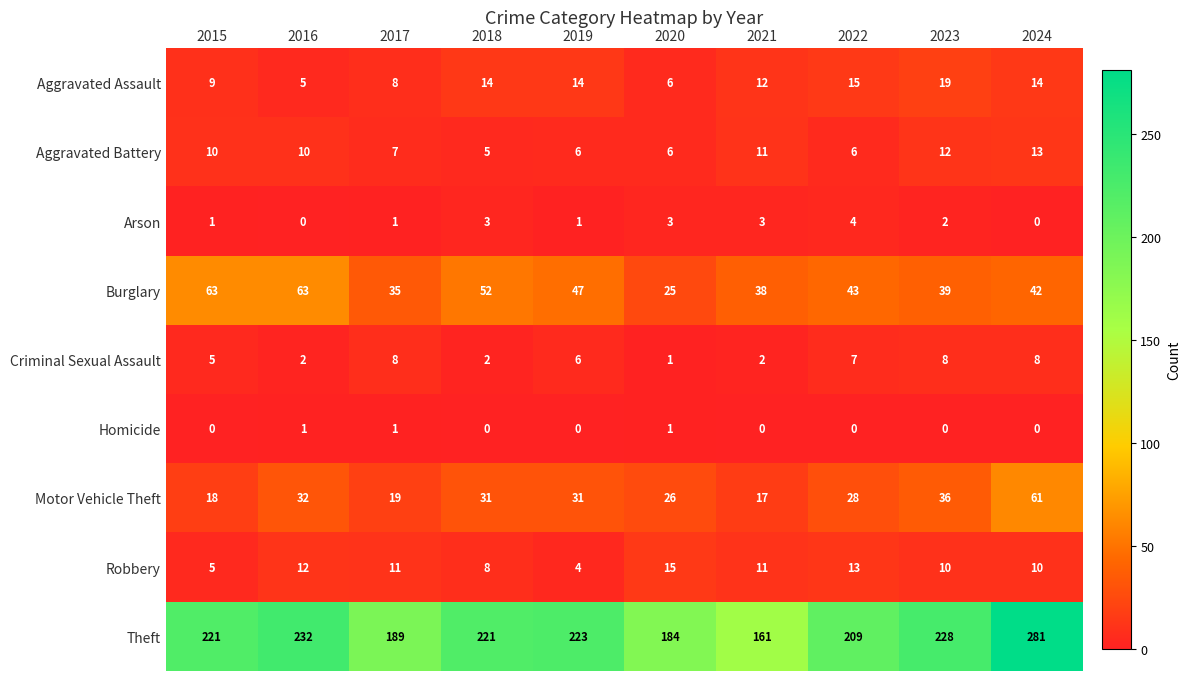

At which label does Burglary first exceed 43?

2015